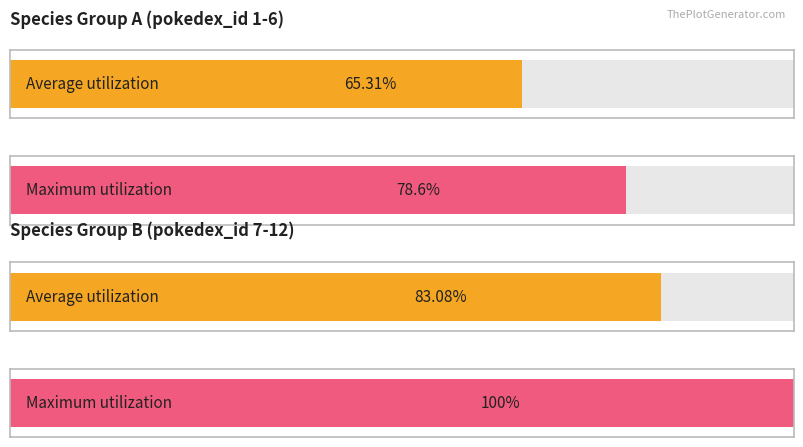

Which has a higher value, 6 or 9?

9